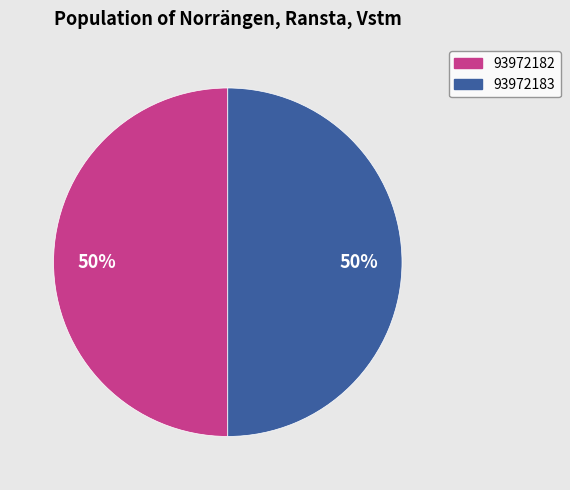

Approximately how many times larger is the value at 93972182 compared to 93972183?

1.0